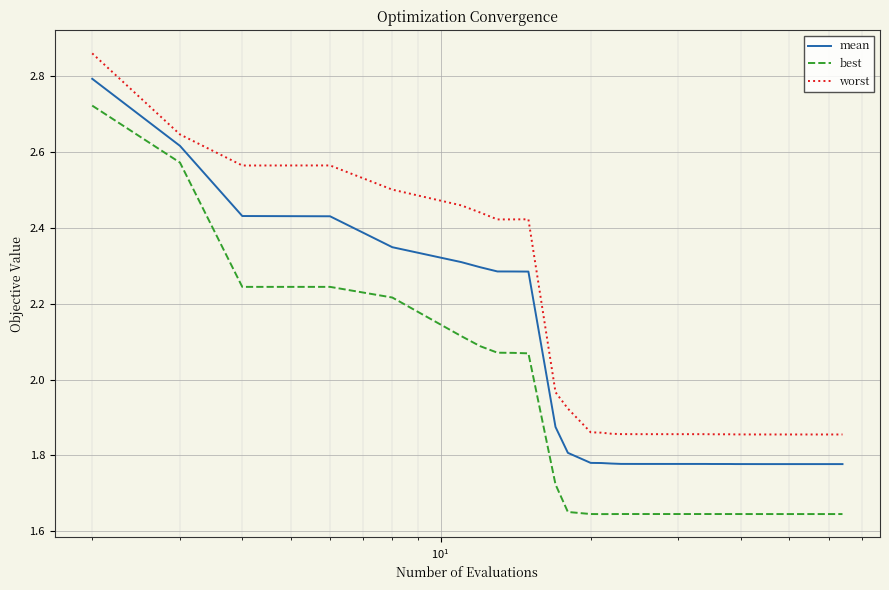

True or false: worst and mean intersect in this chart.

False